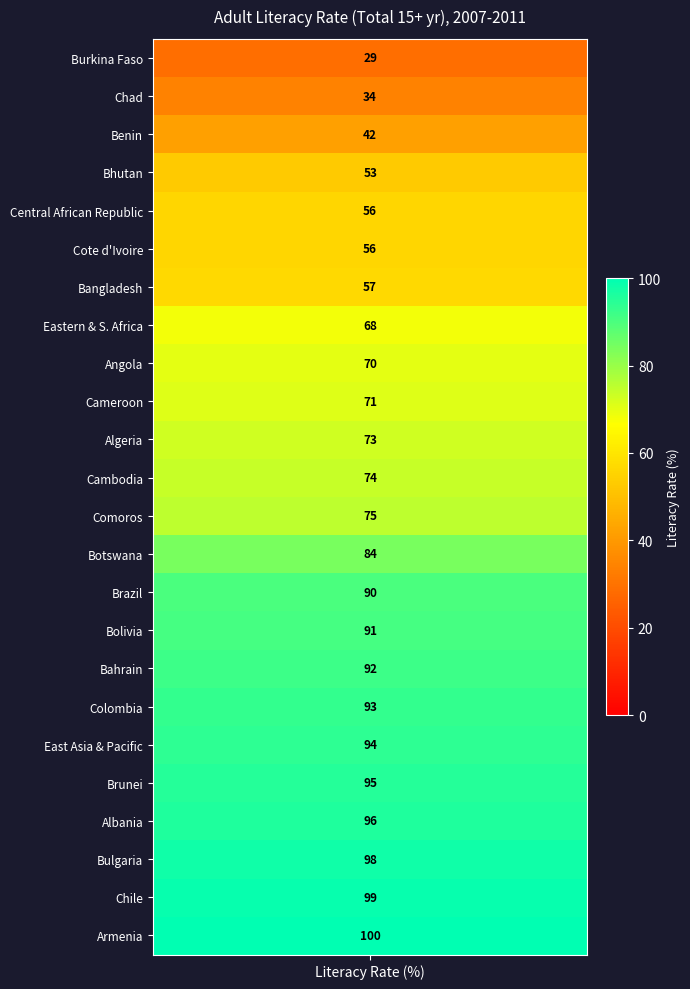

What is the average value?

75